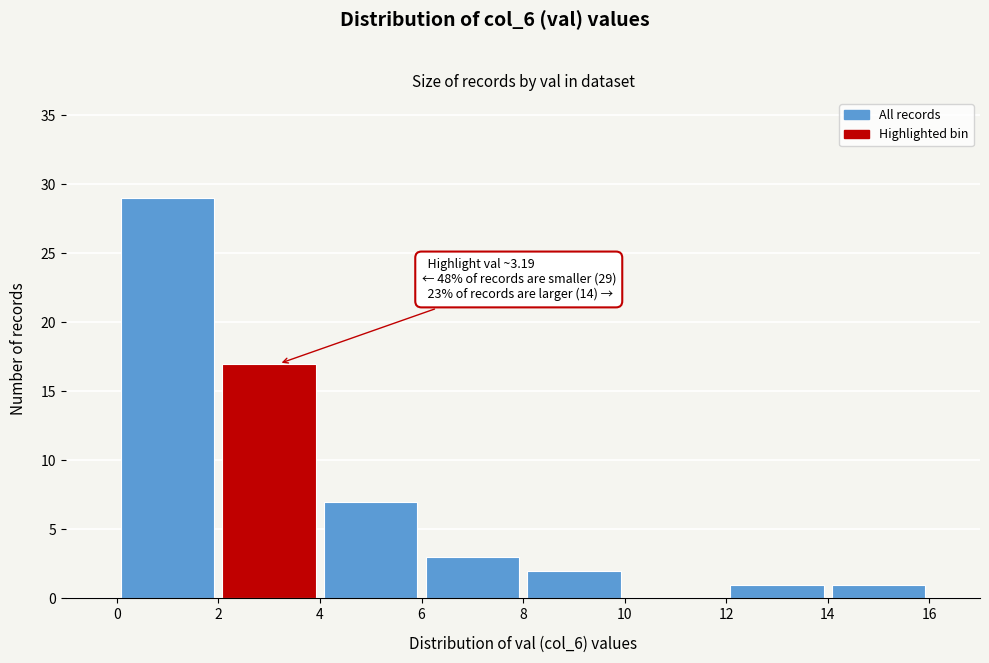

Over which range of the x-axis is the bar tallest?

0 to 2